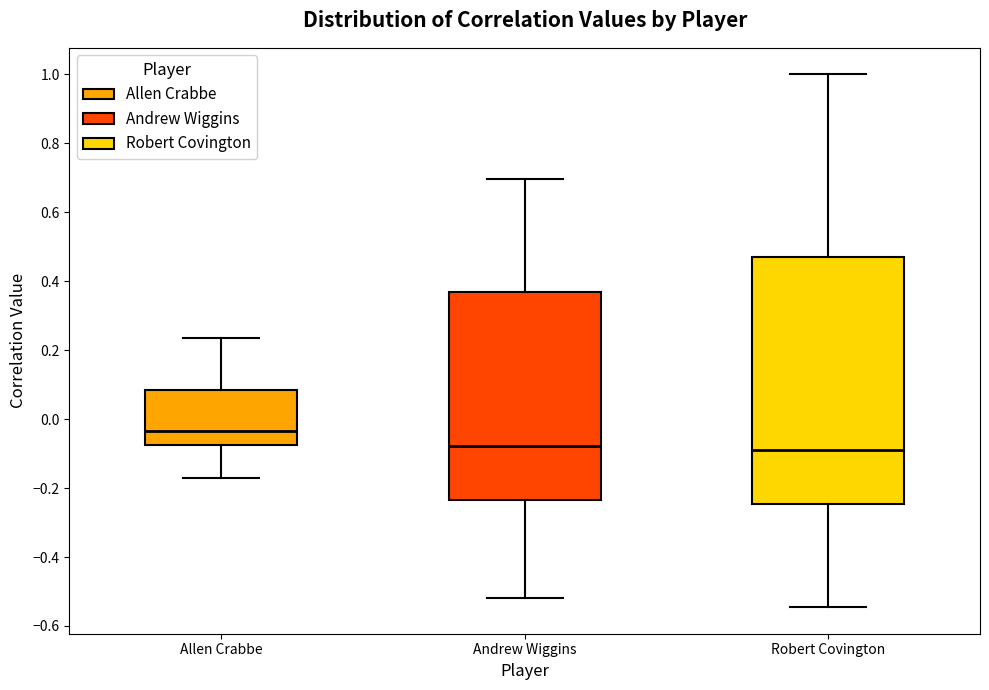

Reading left to right, read every box against the y-axis: the position of its median line, the range the box covers, and the ends of its whiskers. The values are not printed on the chart, so give them approximately, as read against the axis.

Allen Crabbe: median -0.04, box -0.08 to 0.08, whiskers -0.16 to 0.24
Andrew Wiggins: median -0.08, box -0.24 to 0.36, whiskers -0.52 to 0.70
Robert Covington: median -0.08, box -0.24 to 0.46, whiskers -0.54 to 1.00